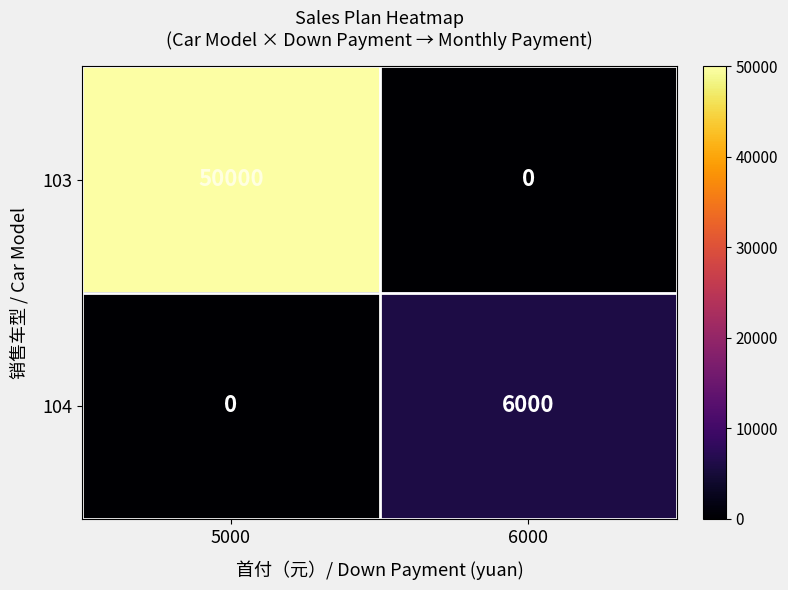

What is the difference between the maximum and minimum values in the 103 series?

50000